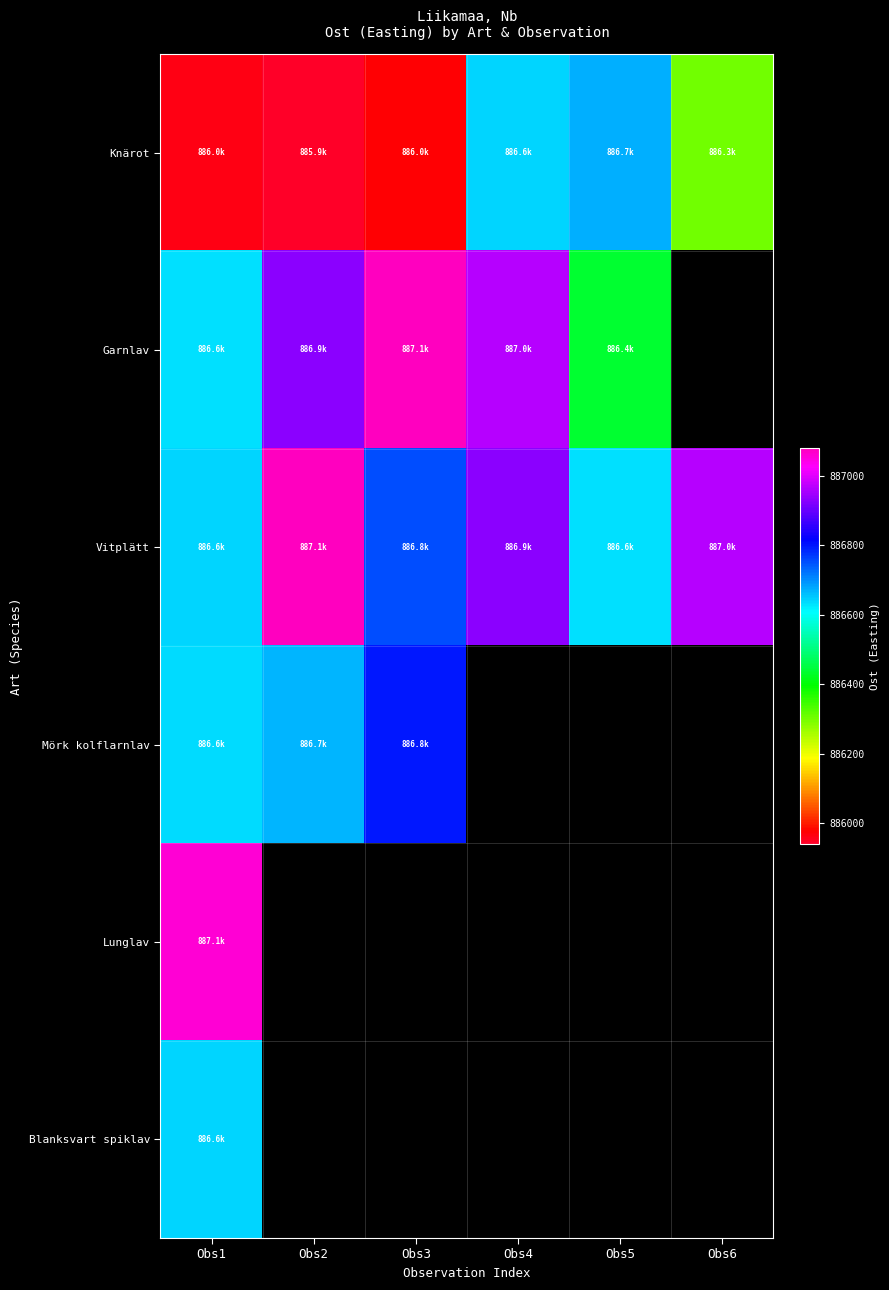

True or false: Knärot has a value of 1317231.0 at Obs2.

False